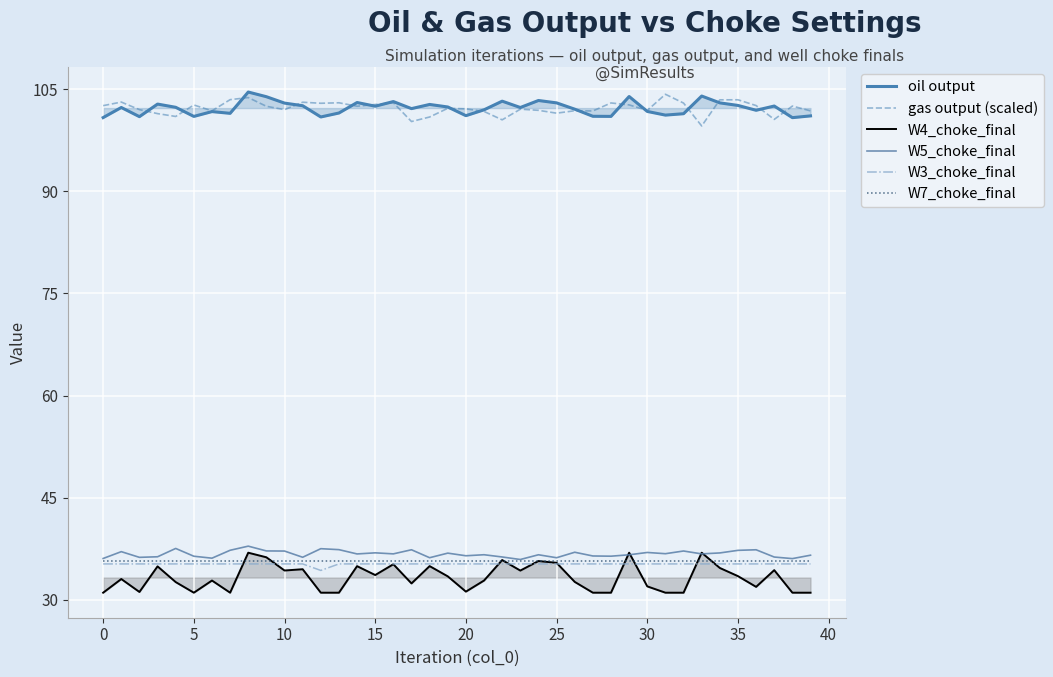

Read the W7_choke_final value at 10.

35.6